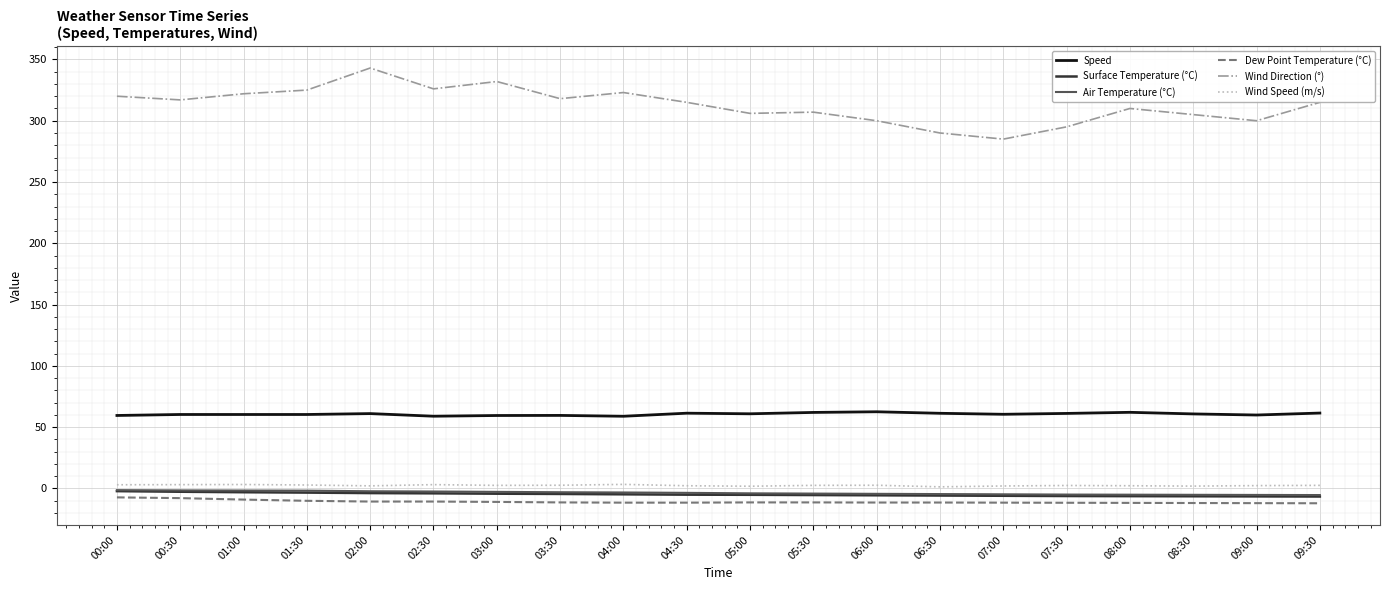

The Speed series shows 61.4 at 04:30. True or false?

True